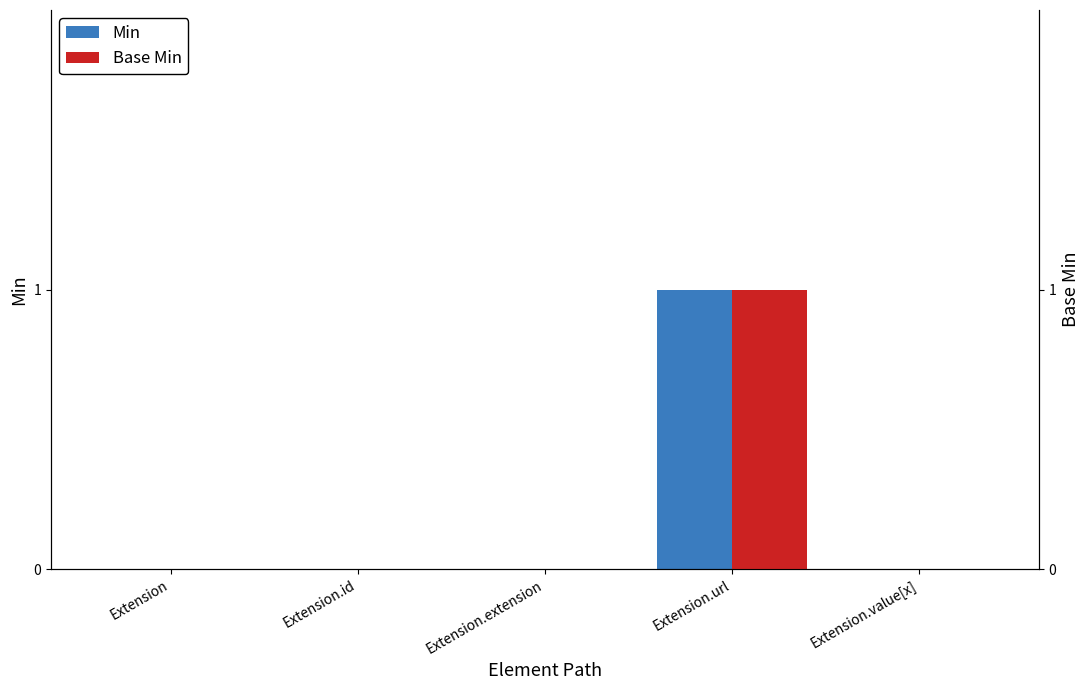

What is the difference between the maximum and minimum values in the Base Min series?

1